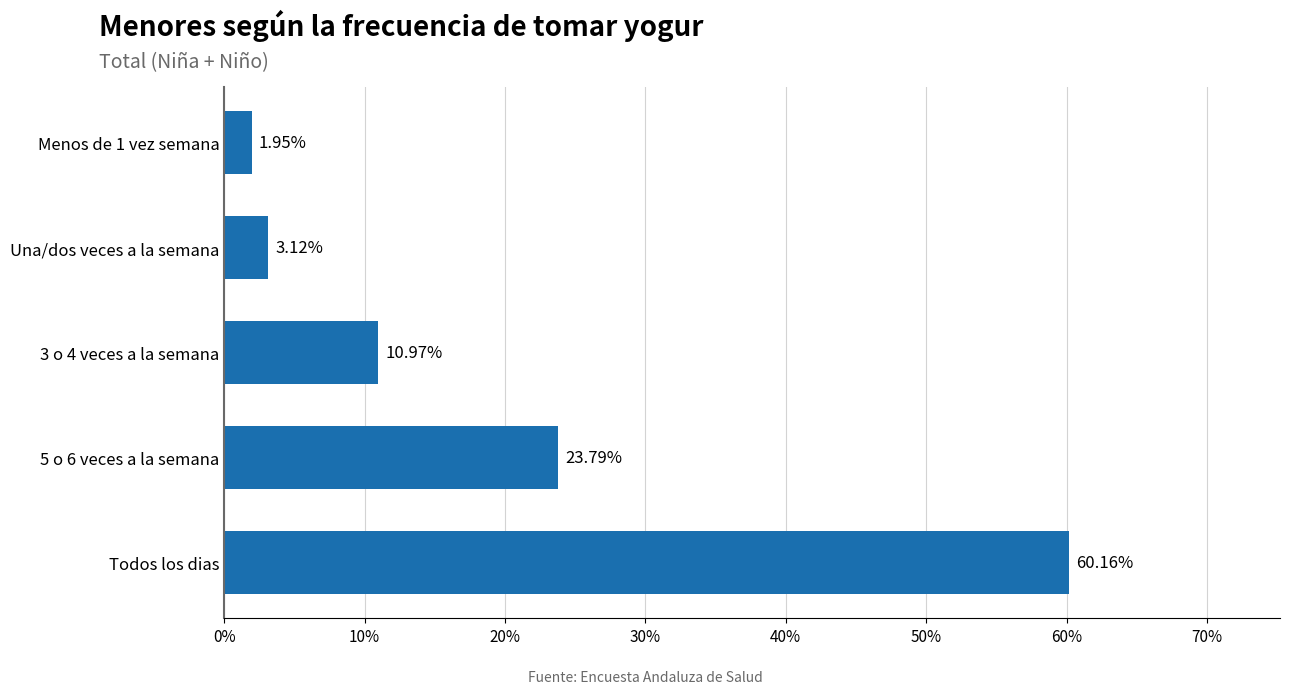

How many bars are there in total?

5